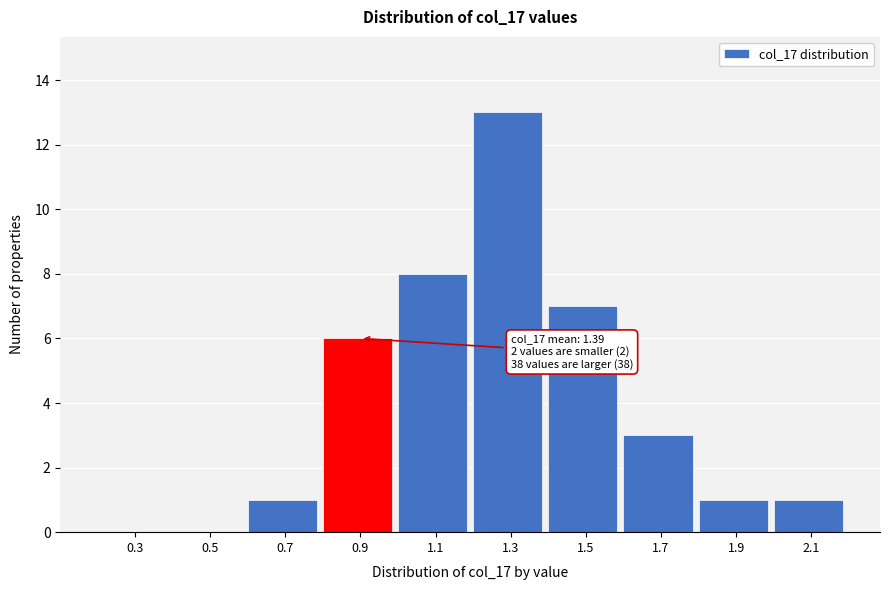

Reading left to right, transcribe all the data shown in this chart.

0.3=0	0.5=0	0.7=1	0.9=6	1.1=8	1.3=13	1.5=7	1.7=3	1.9=1	2.1=1